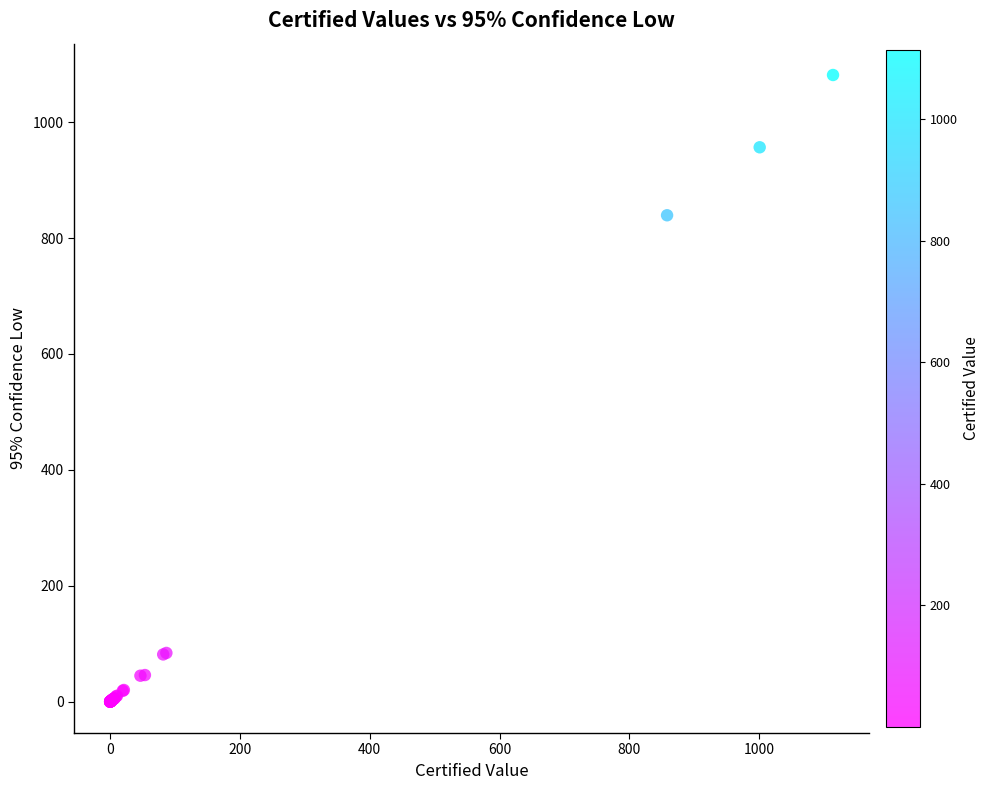

What Y value in the scatter plot is closest to 540?

839.3